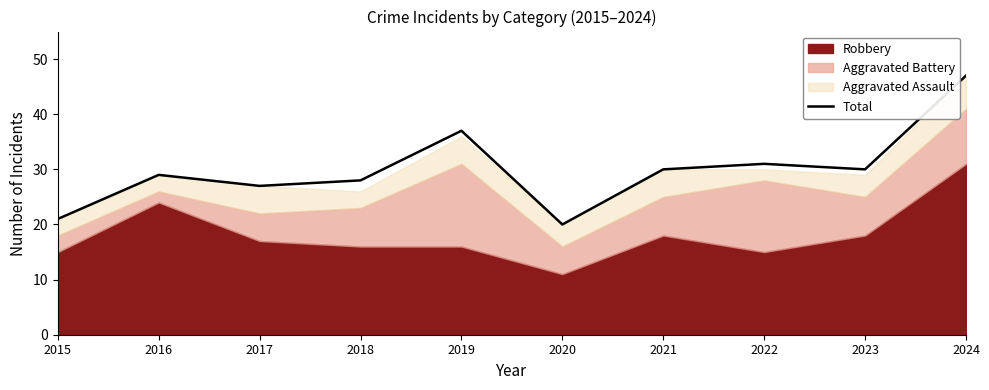

Reading left to right, transcribe all the data shown in this chart.

21	29	27	28	37	20	30	31	30	47